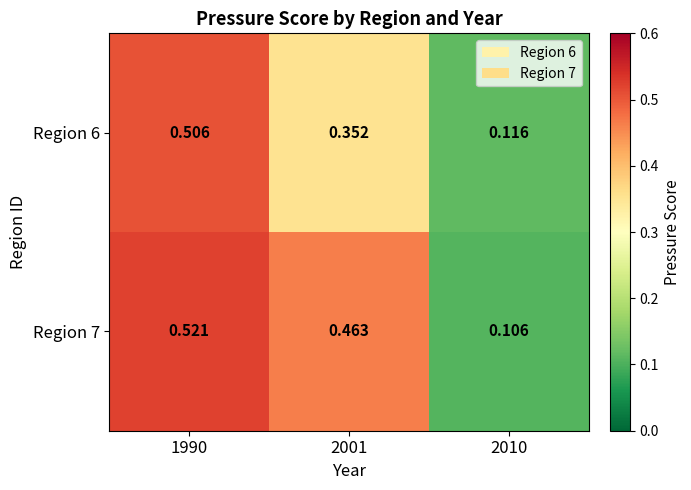

Is the value of Region 6 at 1990 greater than the value of Region 7 at 2010?

Yes